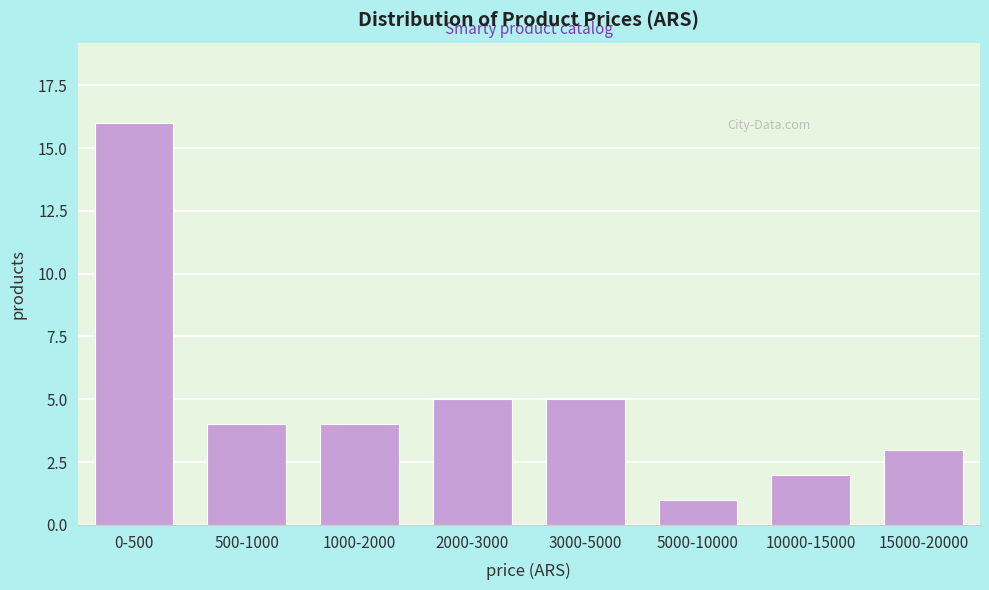

Reading left to right, extract all data points from this chart.

16	4	4	5	5	1	2	3